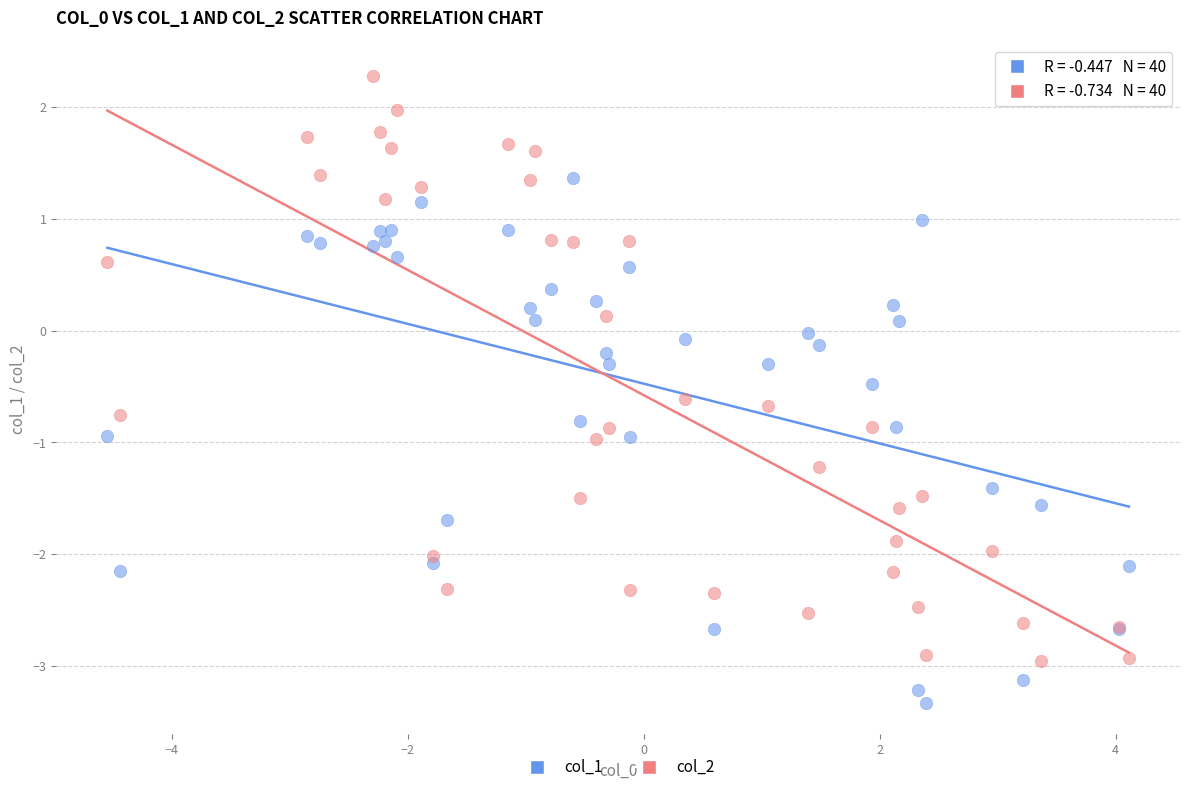

Which series reaches the minimum Y coordinate?

col_1